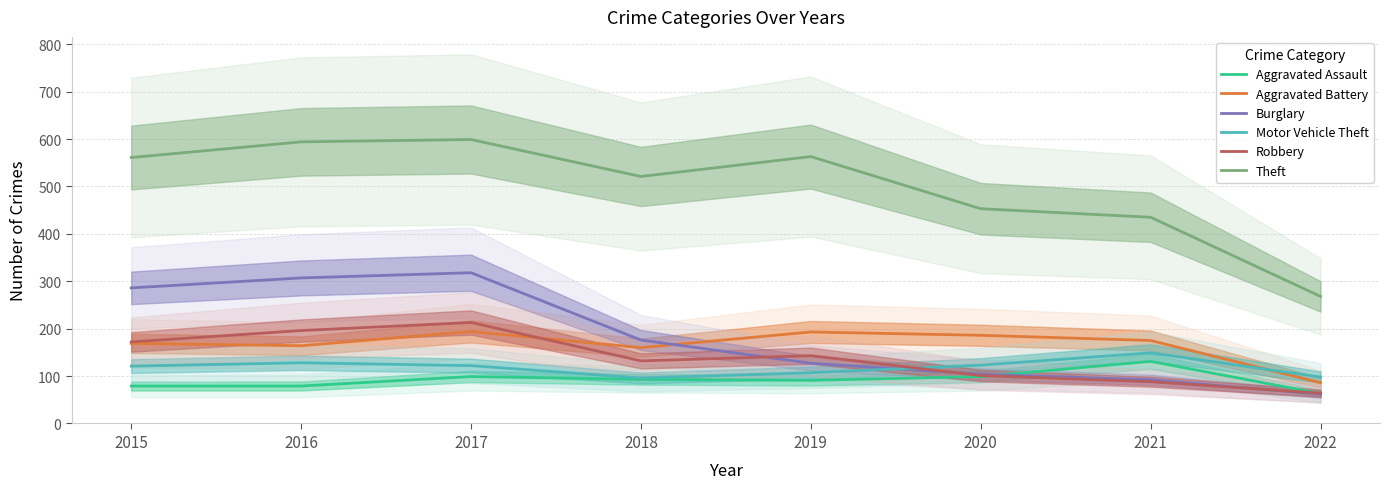

How many categories are shown in the chart?

8